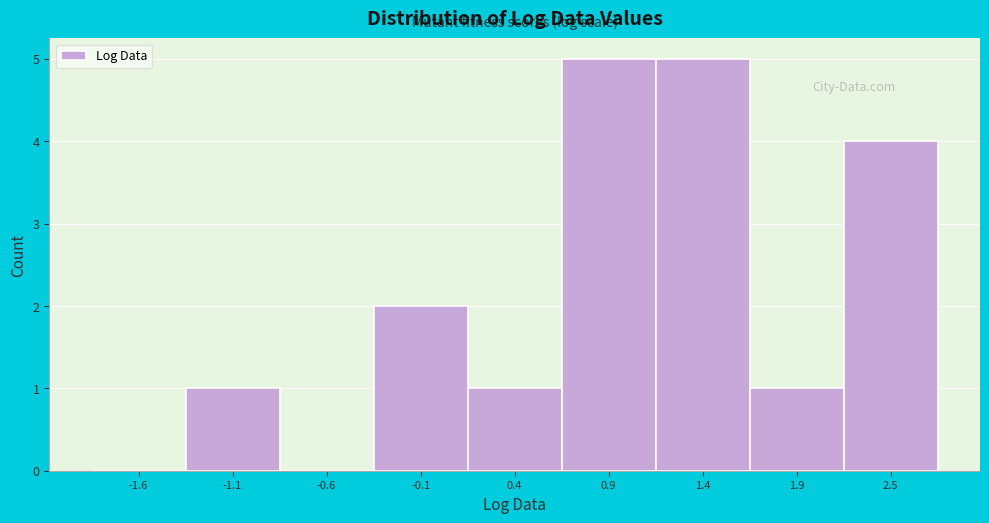

Reading left to right, list all the values displayed in this chart.

-1.6=0	-1.1=1	-0.6=0	-0.1=2	0.4=1	0.9=5	1.4=5	1.9=1	2.5=4